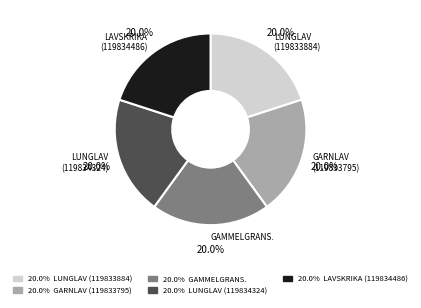

Is there any slice that represents more than half of the pie?

No